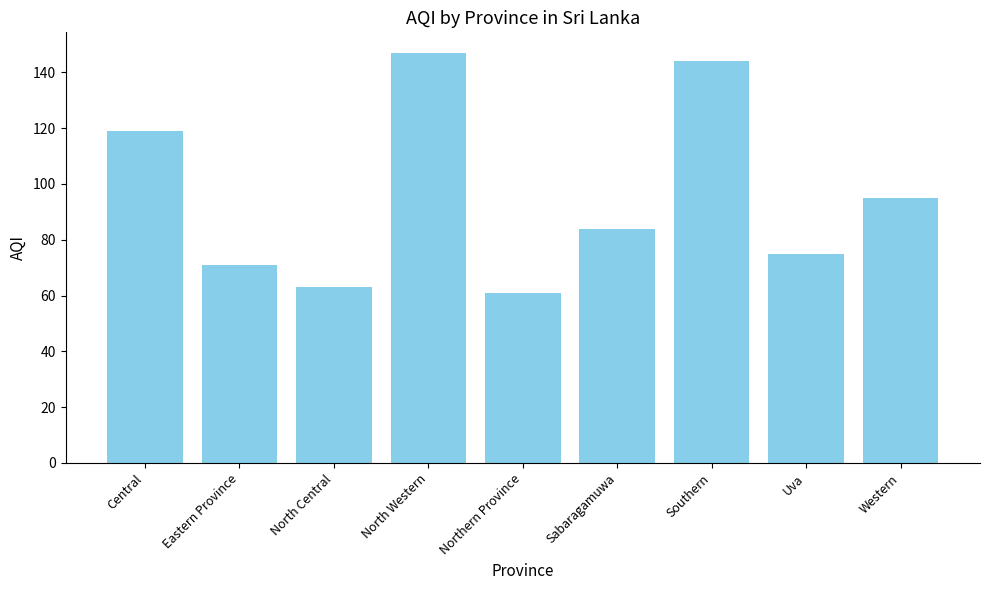

Which has a higher value, Eastern Province or North Western?

North Western